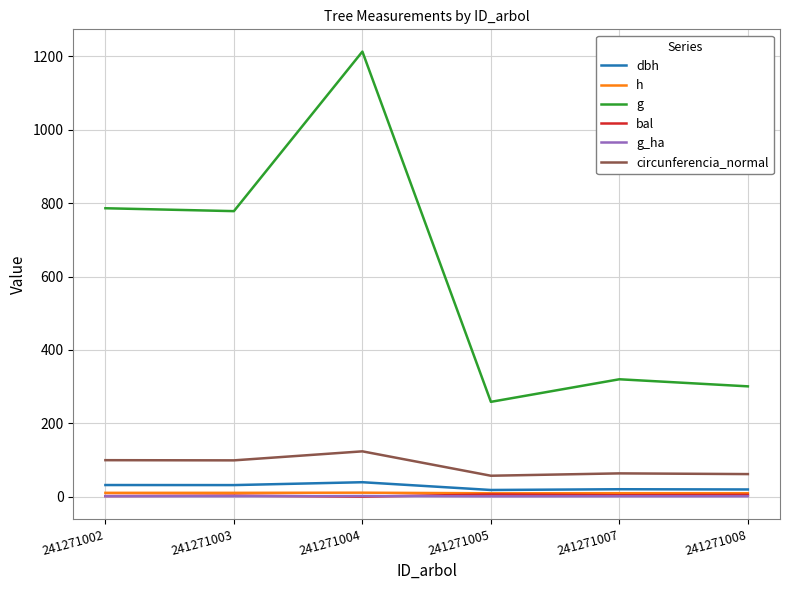

What is the greatest value displayed?

1213.1